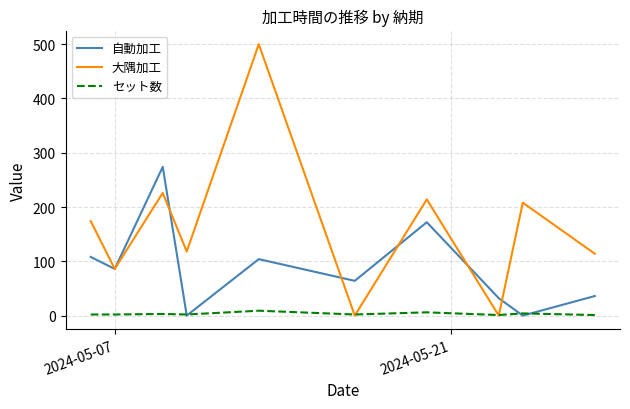

What is the maximum value shown in the chart?

500